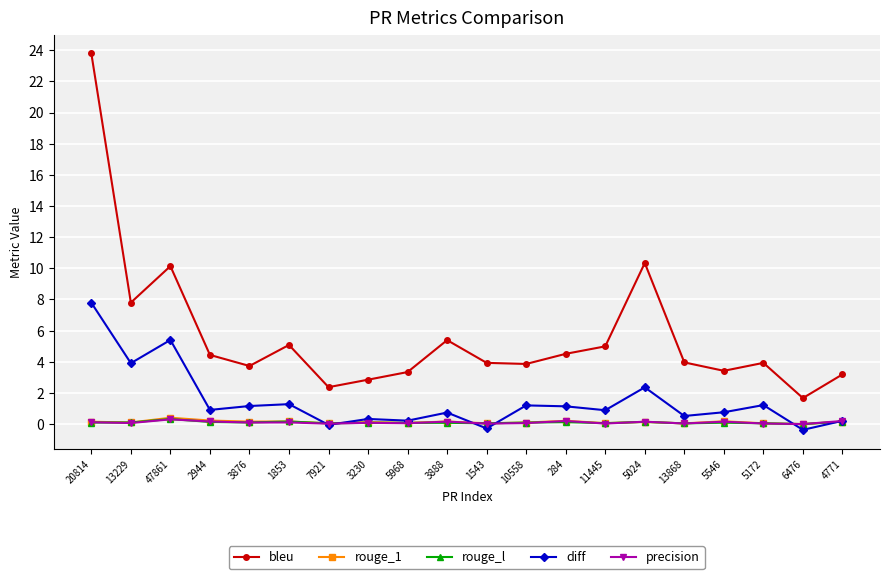

Which category has the lowest value in the bleu series?

6476